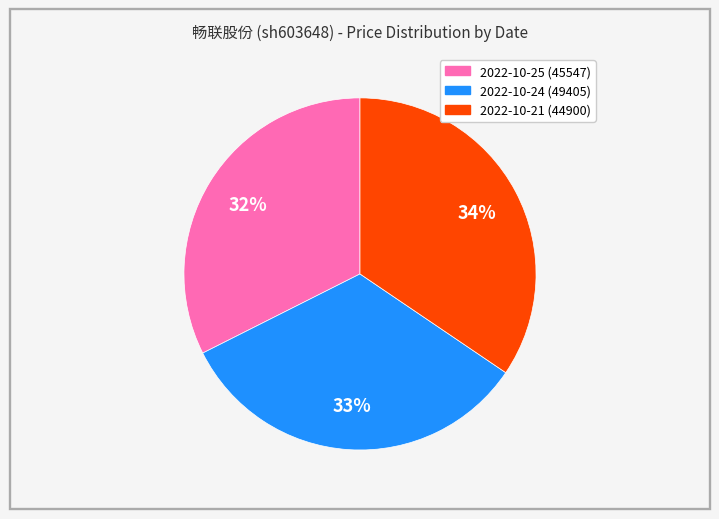

How many segments does this pie chart have?

3